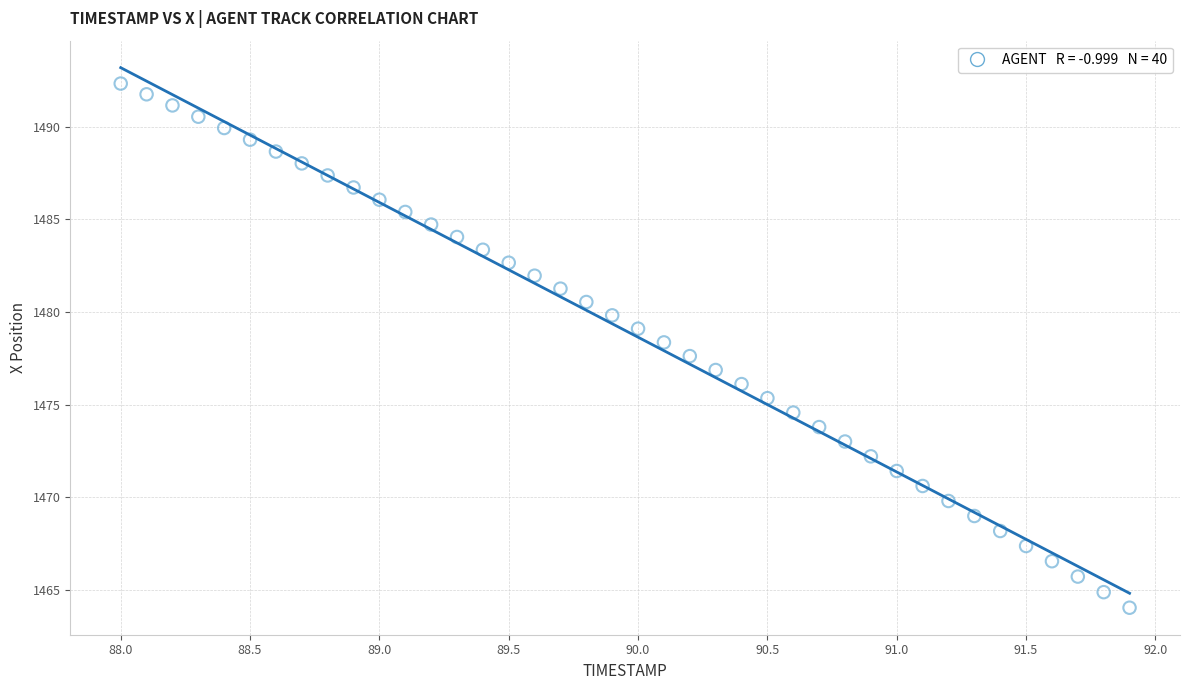

What is the range of Y values (max minus min)?

28.3